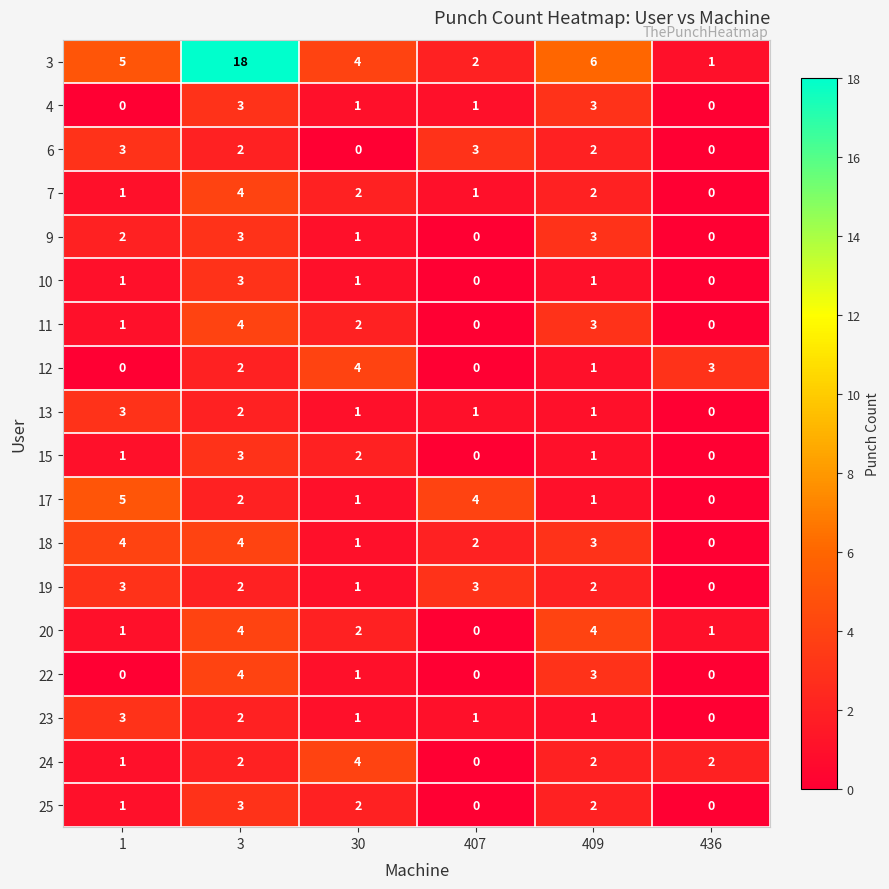

What is the sum of the 17 values at 3 and 407?

6